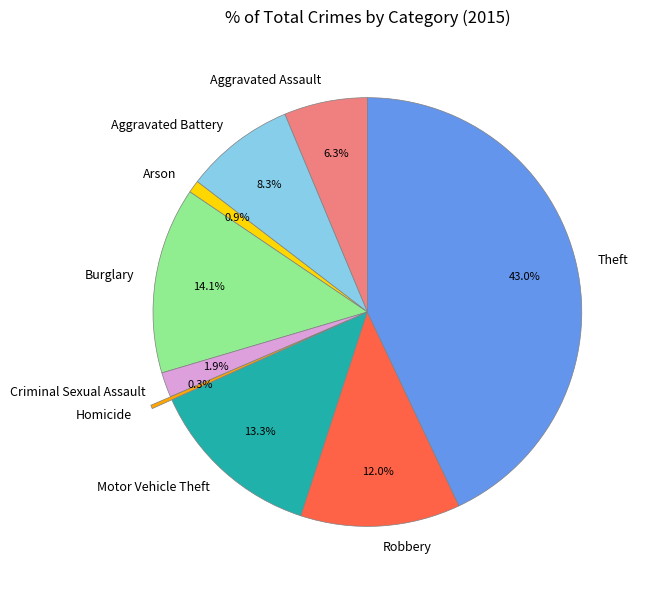

Combined, do Aggravated Assault and Motor Vehicle Theft account for over 50%?

No